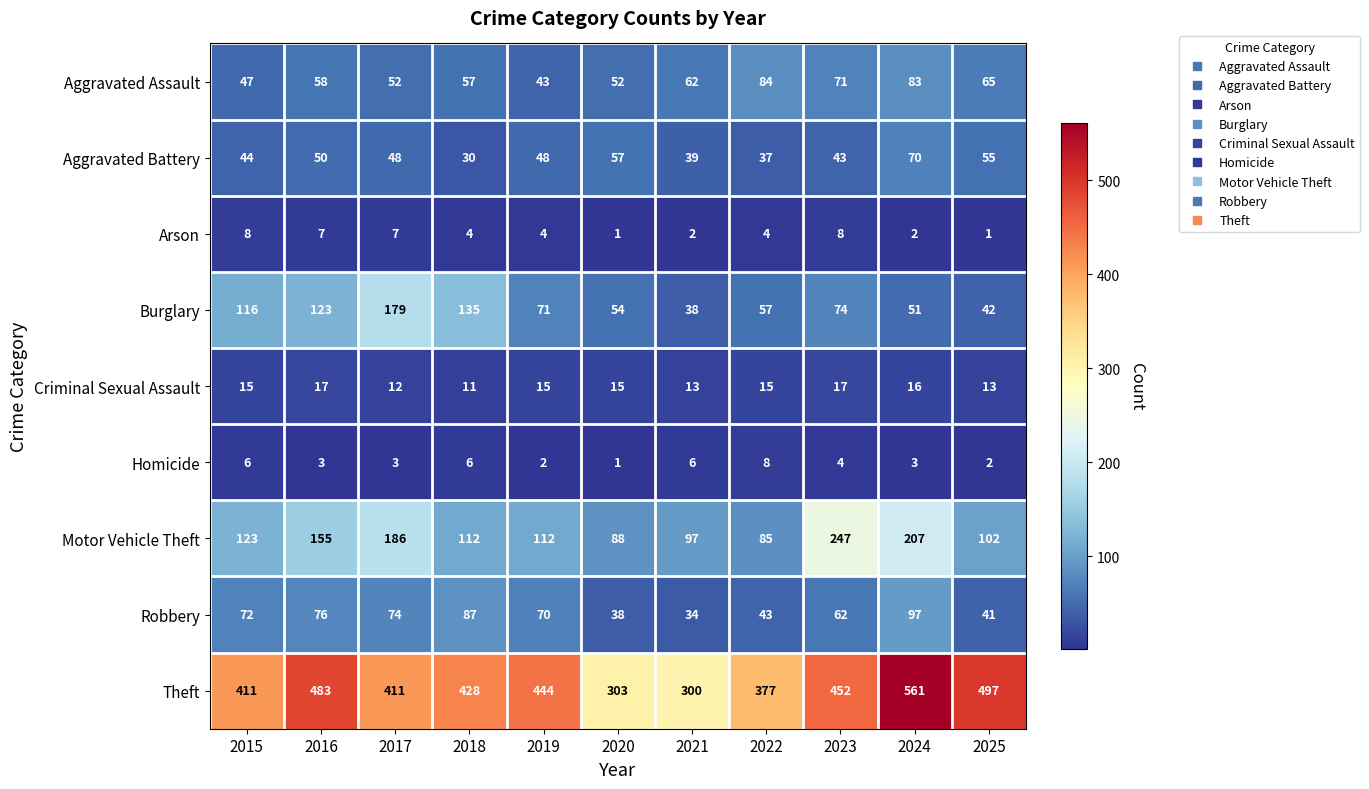

The Theft series shows 644 at 2022. True or false?

False